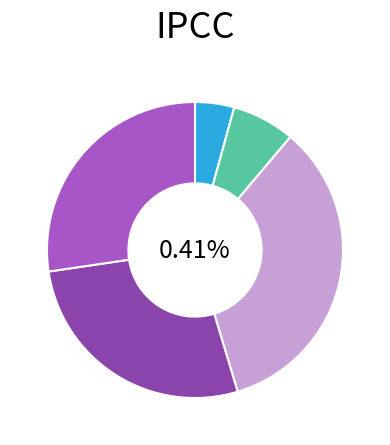

What is the change in value from 四月二十一日同妻孥泛舟登吕氏济川亭二首 to 四月二十一日同妻孥泛舟登吕氏济川亭二首 其一?

-223188